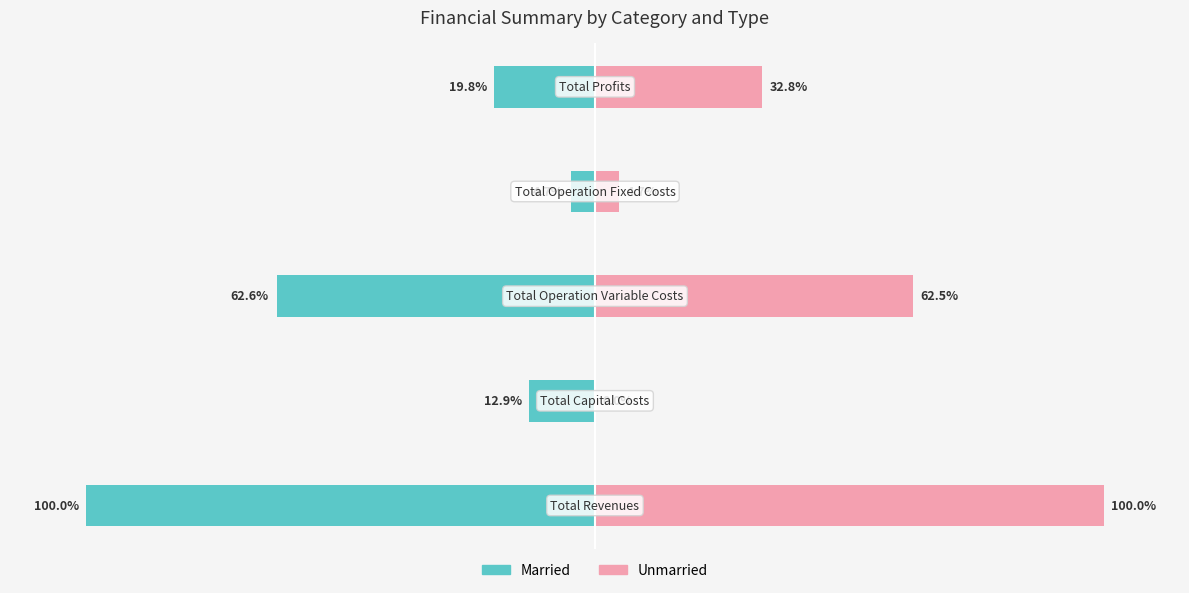

What is the minimum value shown in the chart?

-100.0